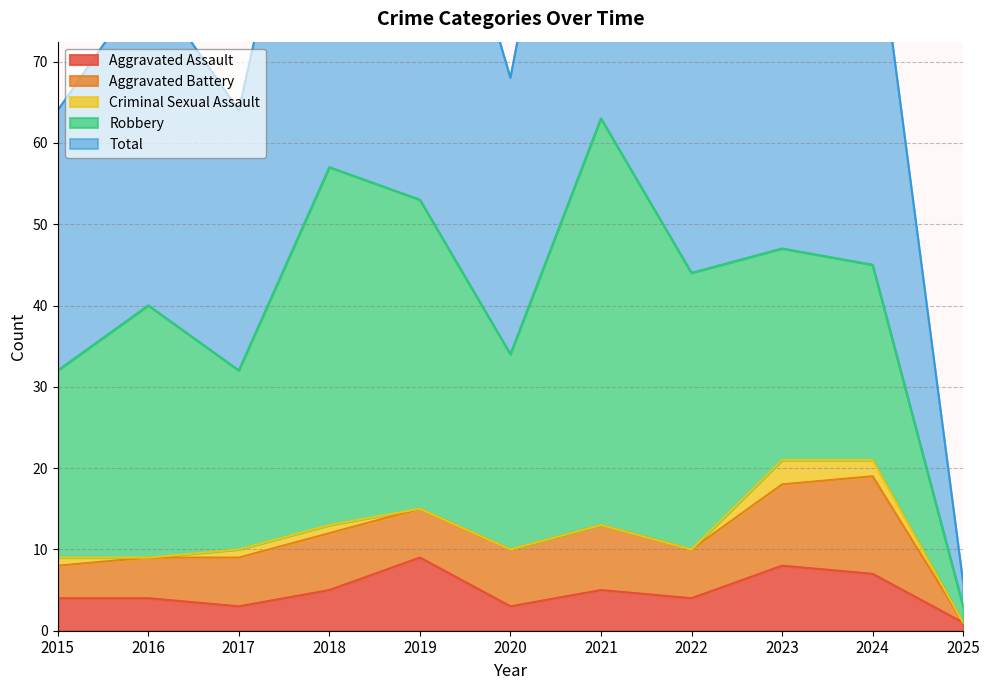

What value does the Aggravated Battery series have at 2020, to the nearest 5?

5